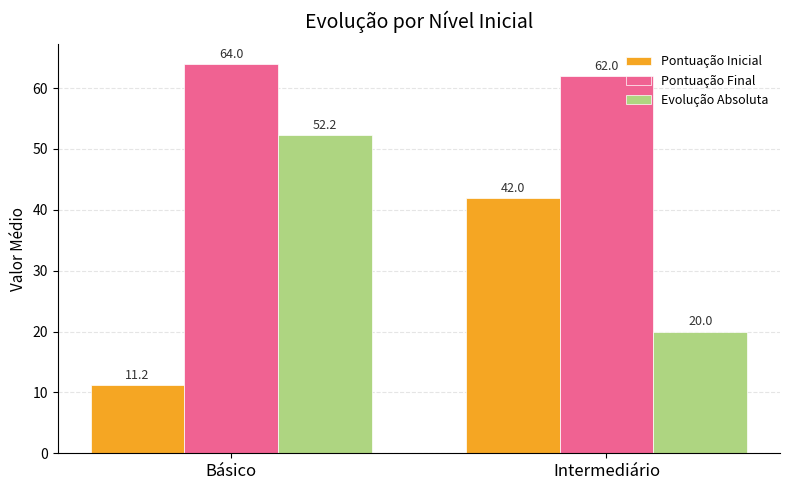

What is the difference between the highest and lowest values at Intermediário?

42.0